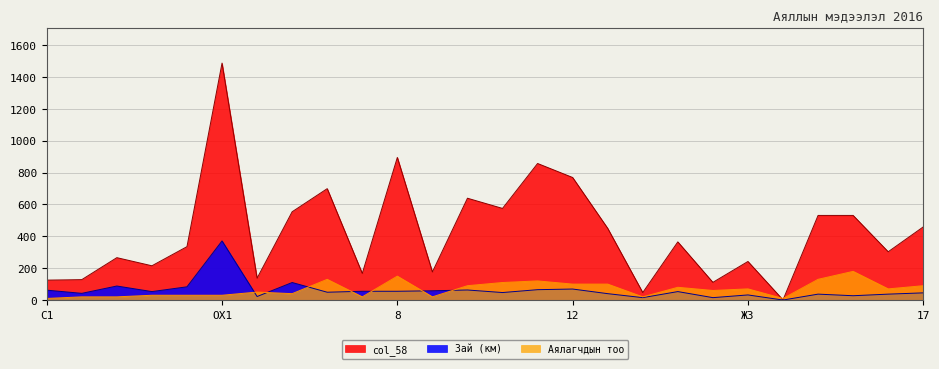

In Аялагчдын тоо, how many points are lower than both neighbors (excluding endpoints)?

7